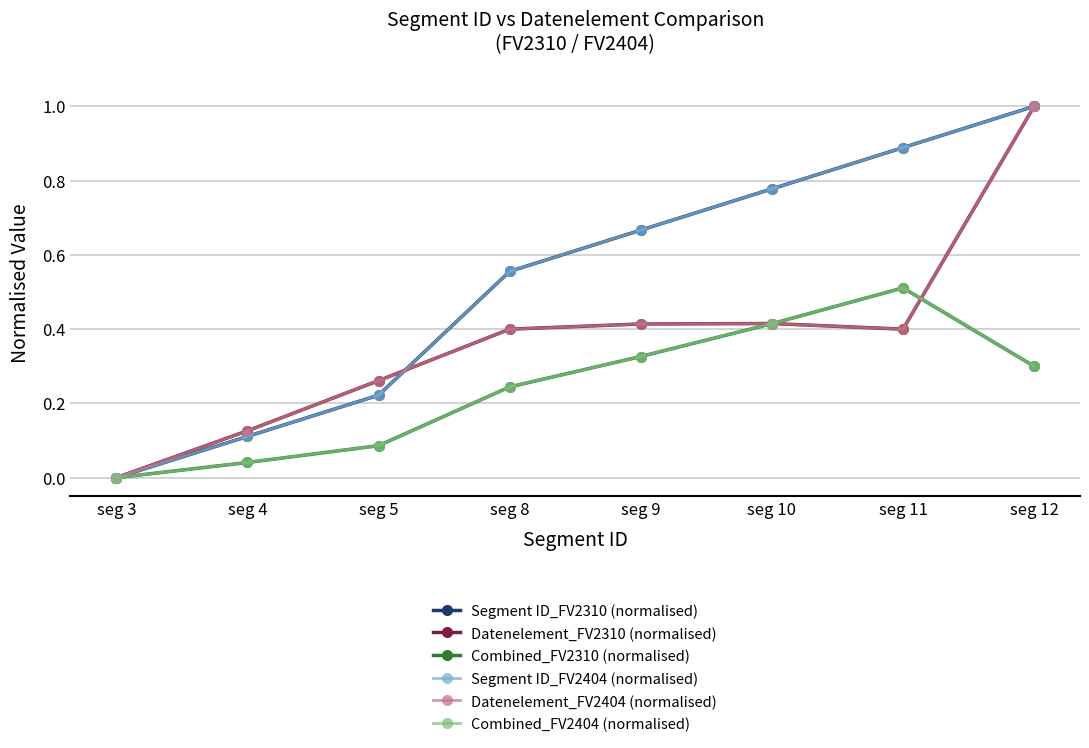

The Combined_FV2404 (normalised) series shows 0.4 at seg 10. True or false?

True